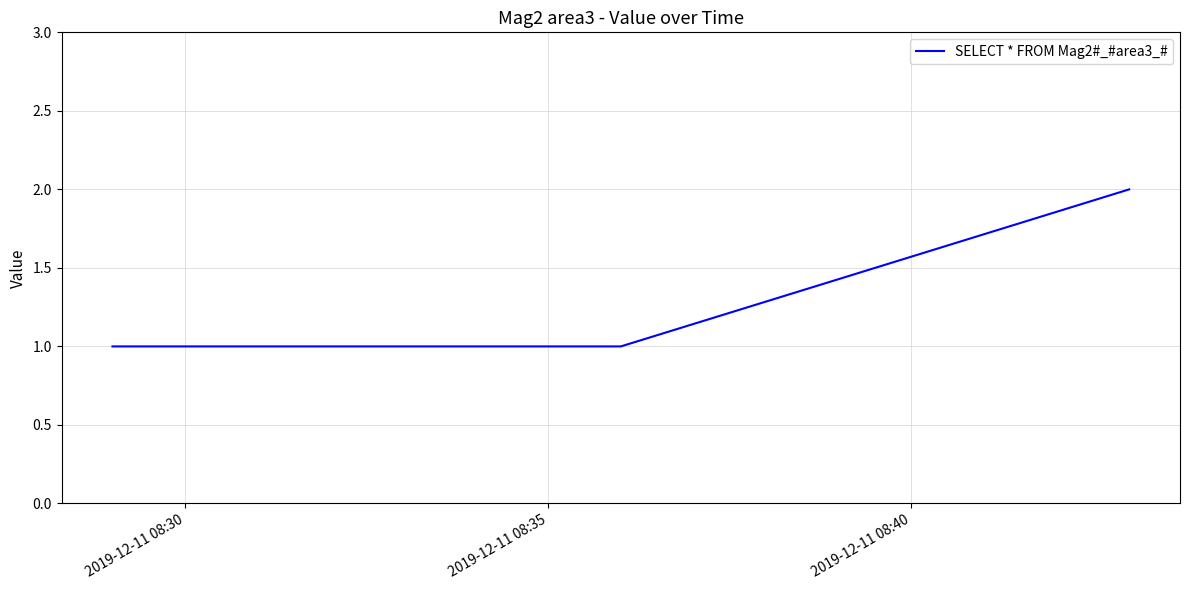

True or false: the data has more than 1 interior local peaks.

False